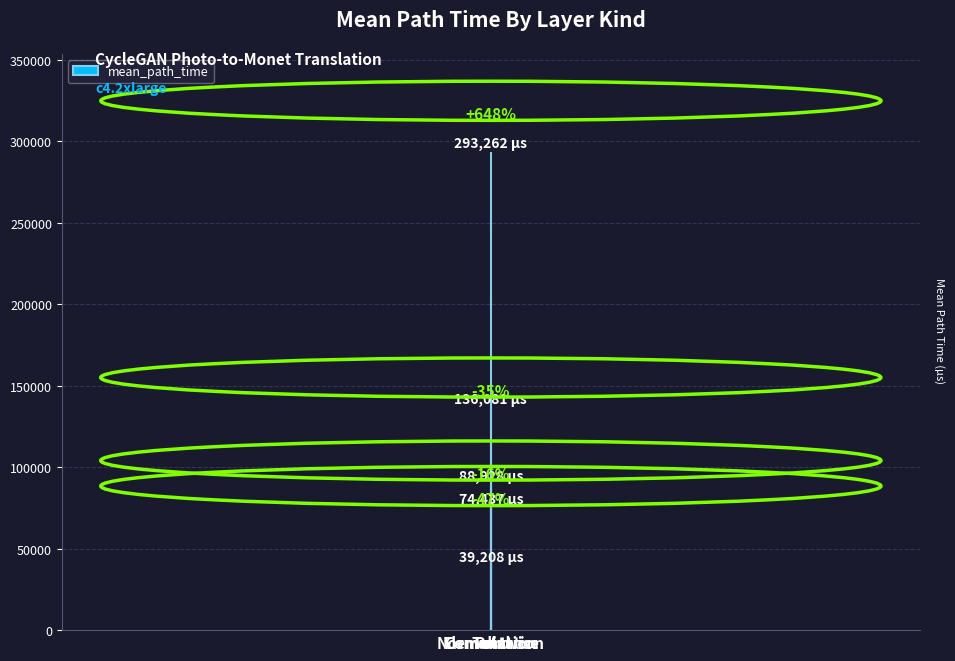

Does the chart contain any negative values?

No